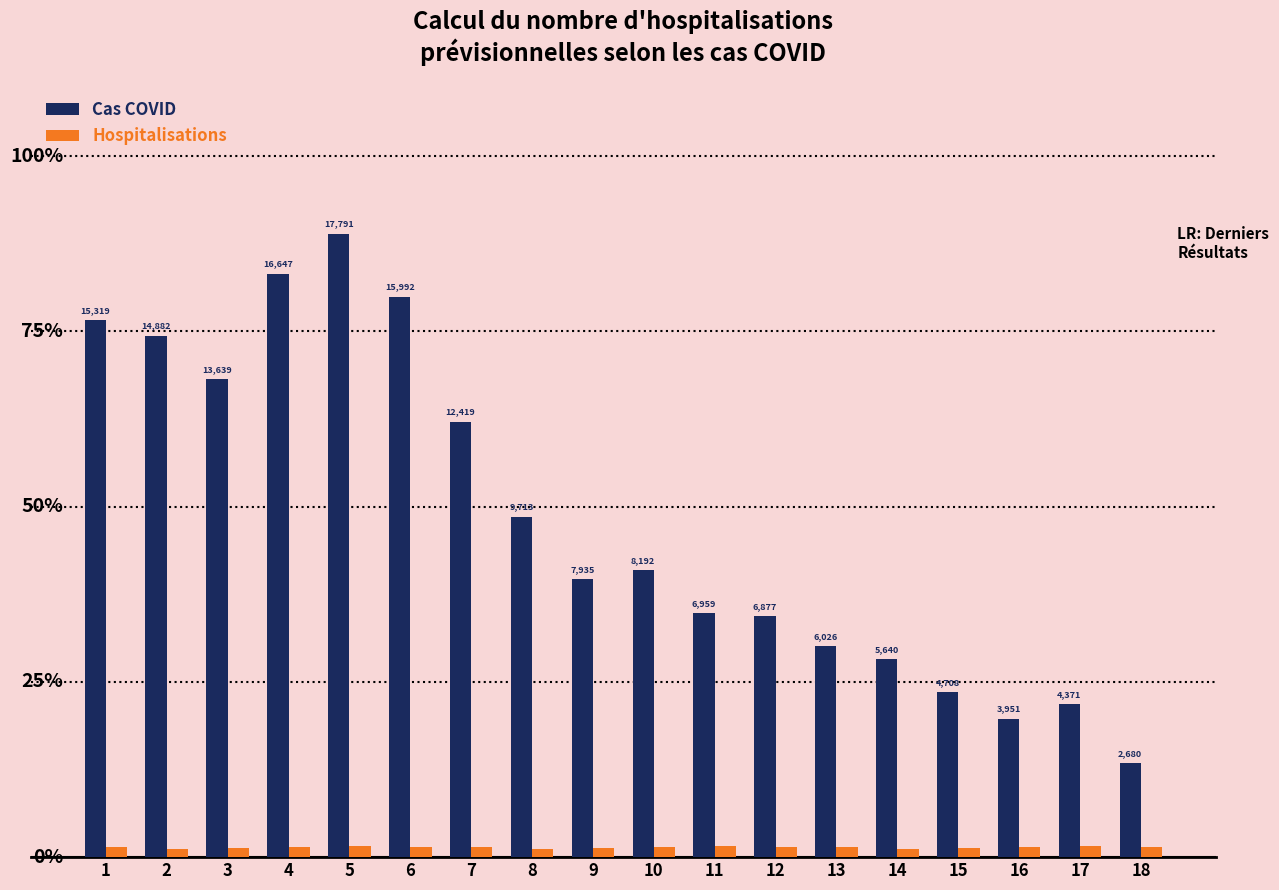

Rank the series at 15 from lowest to highest value.

Hospitalisations, Cas COVID